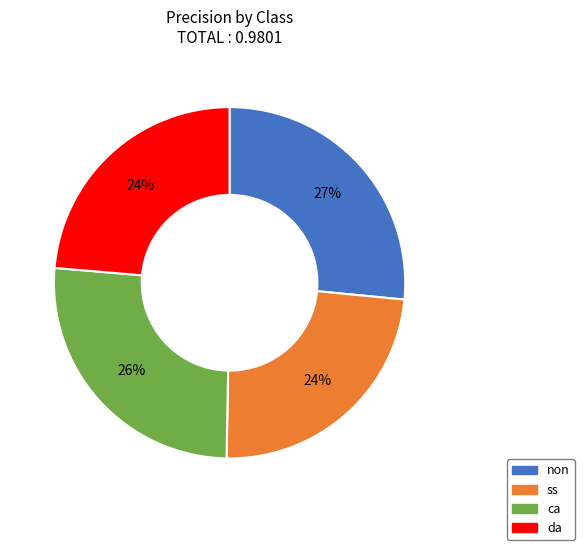

To the nearest percent, what portion does non represent?

27%